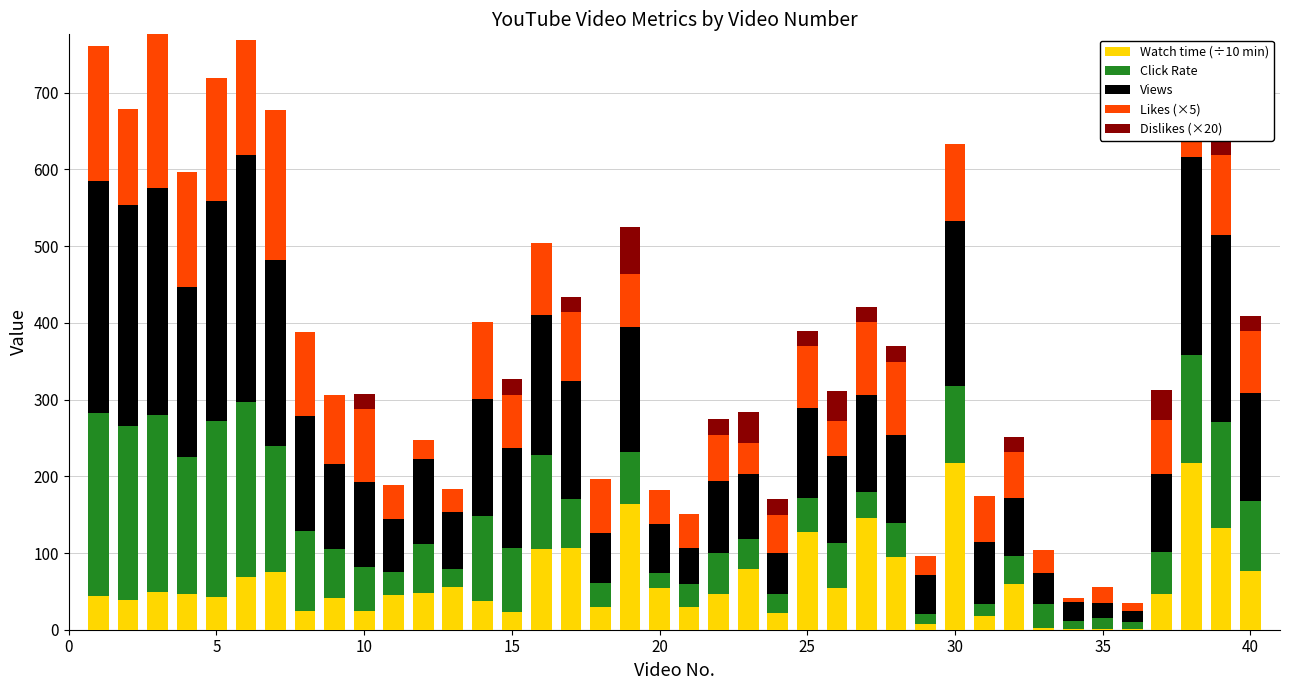

Does the chart contain stacked bars?

Yes